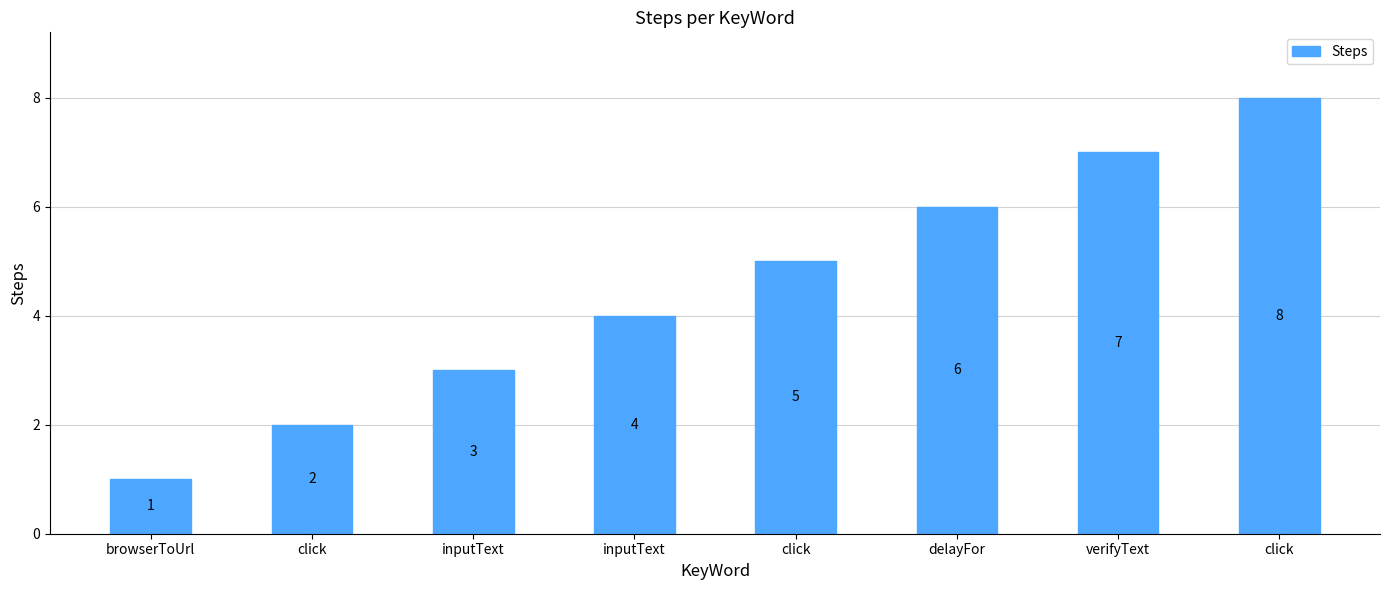

How many distinct data groups are displayed?

1